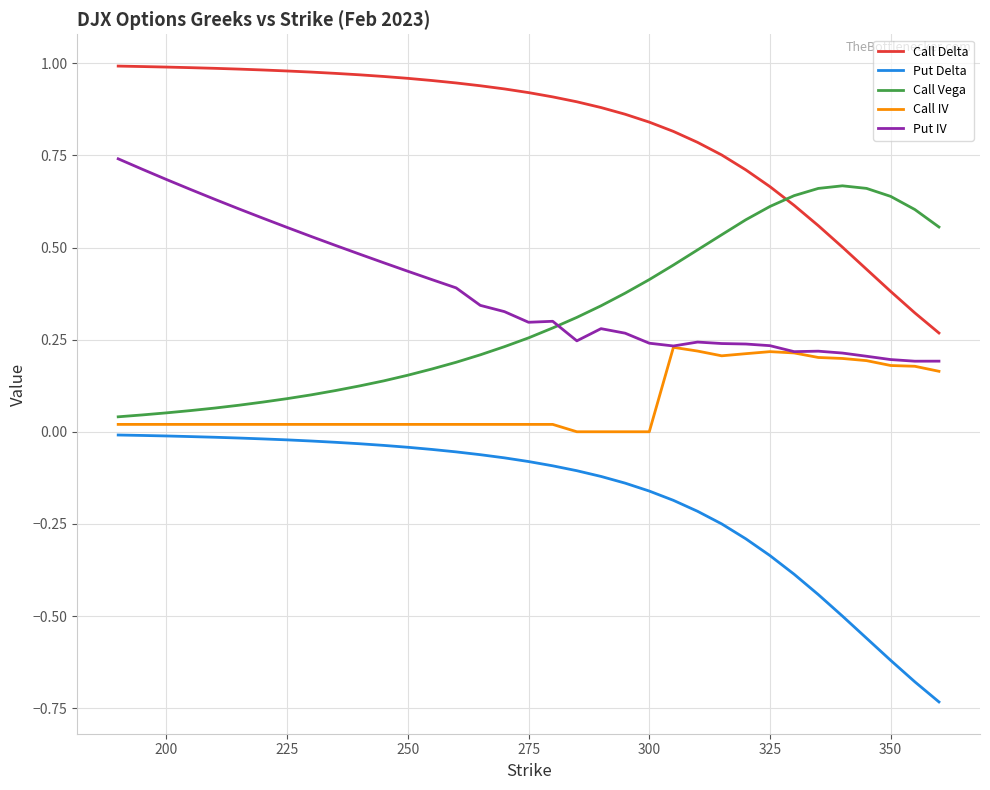

Which series has the largest total across all categories?

Call Delta